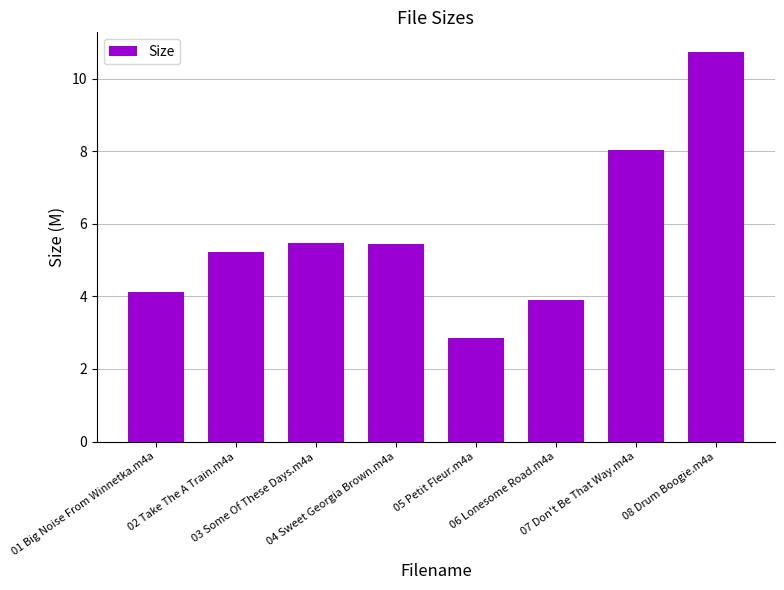

What value does the data have at 06 Lonesome Road.m4a?

3.9